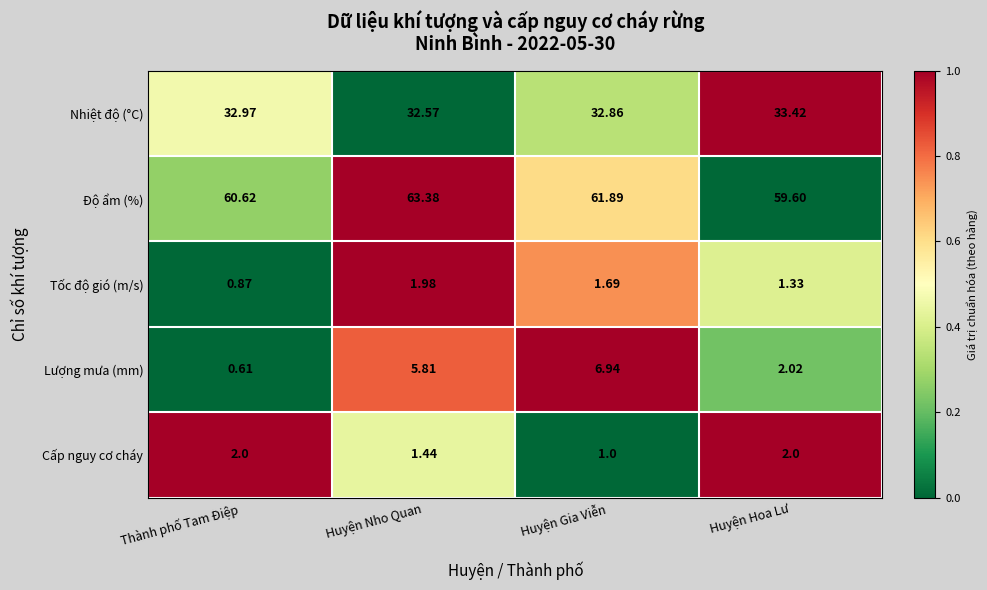

Rank the series at Huyện Gia Viễn from highest to lowest value.

Độ ẩm (%), Nhiệt độ (°C), Lượng mưa (mm), Tốc độ gió (m/s), Cấp nguy cơ cháy